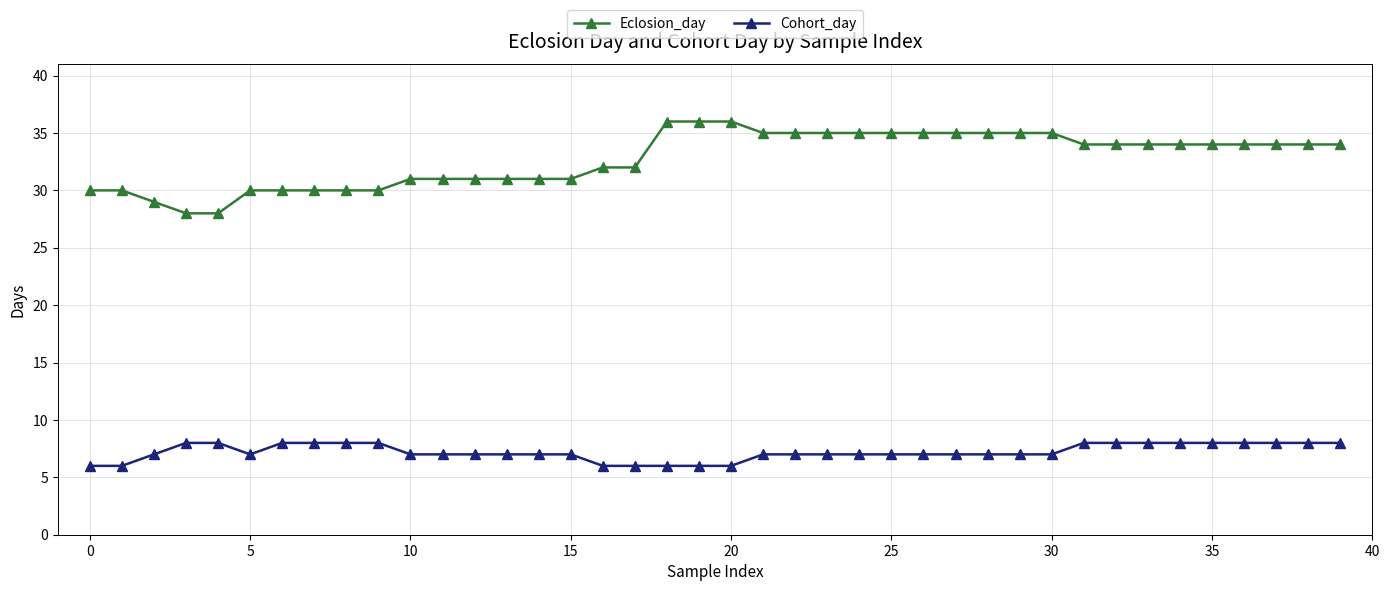

What is the difference between the maximum and minimum values in the Cohort_day series?

2